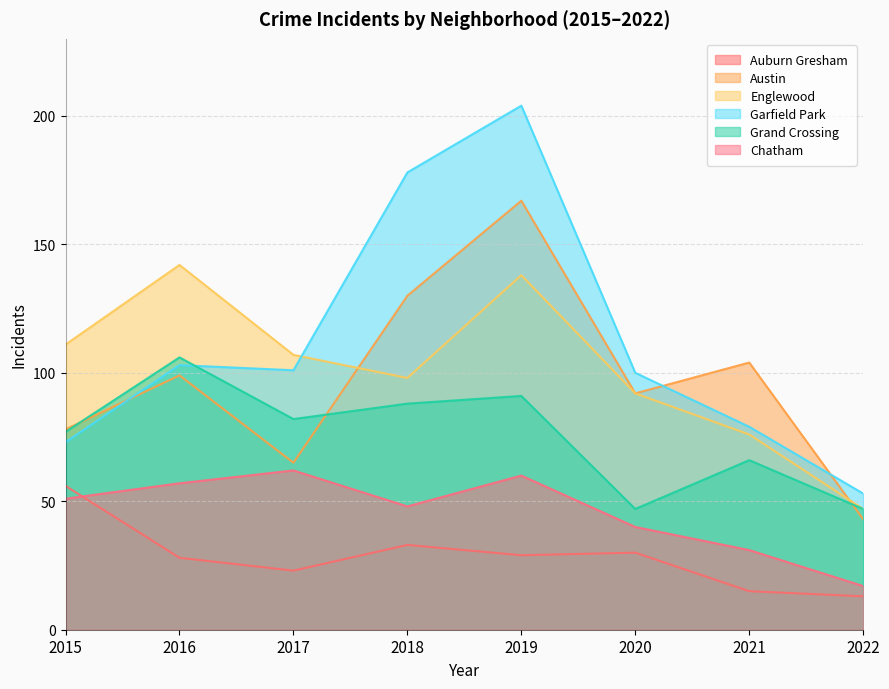

True or false: Englewood has a value of 76 at 2021.

True